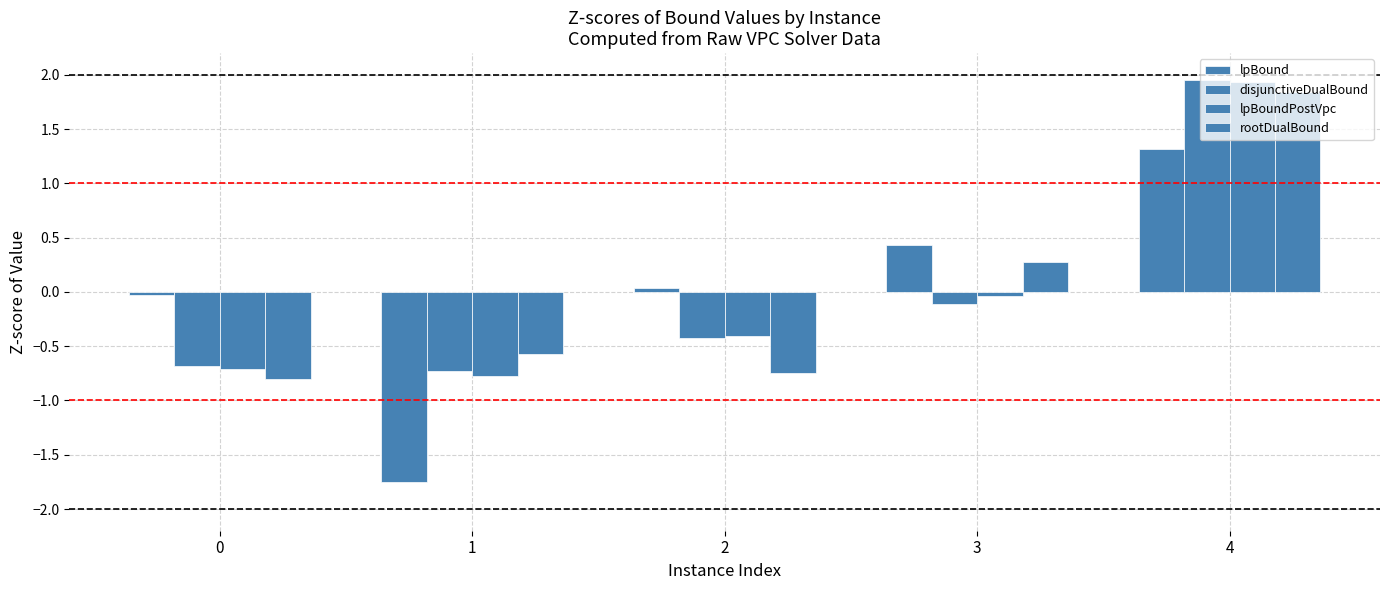

How many bars are there in total?

20